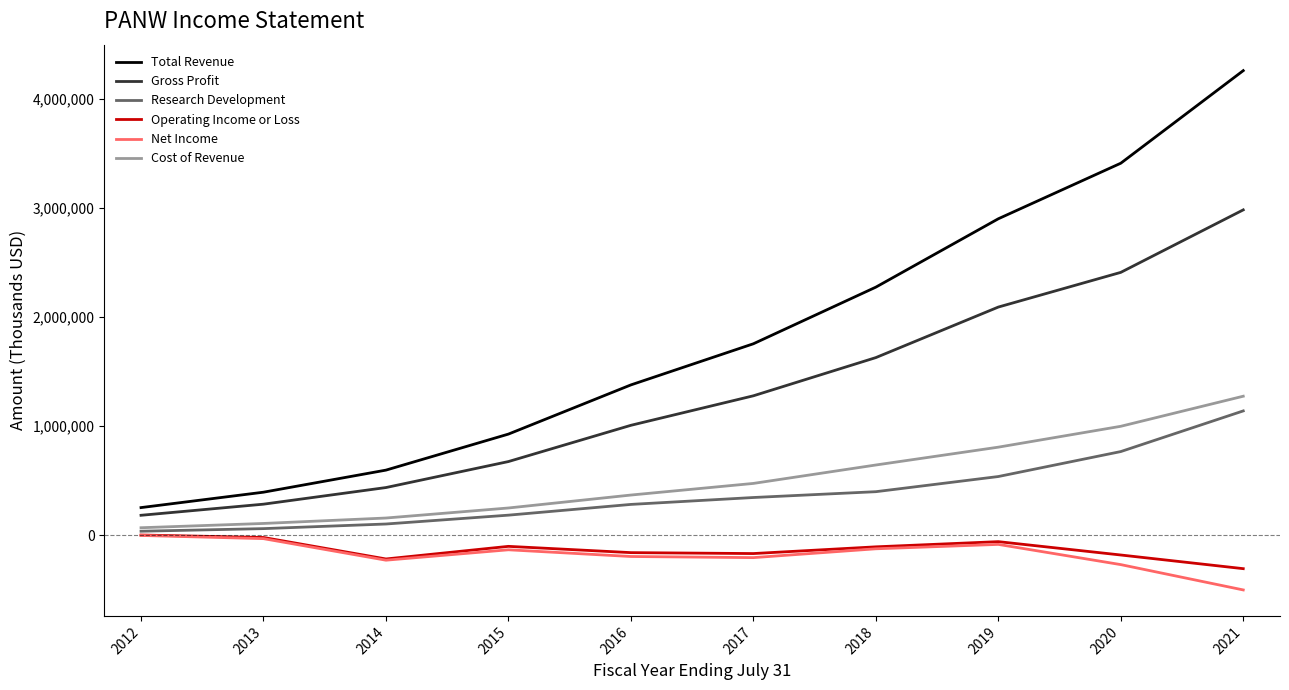

How many lines are shown in the chart?

6